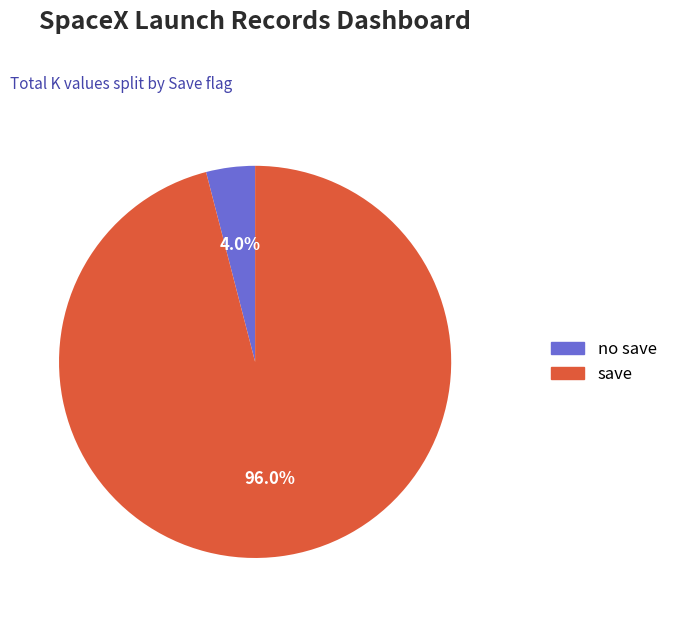

Does any single category account for the majority?

Yes